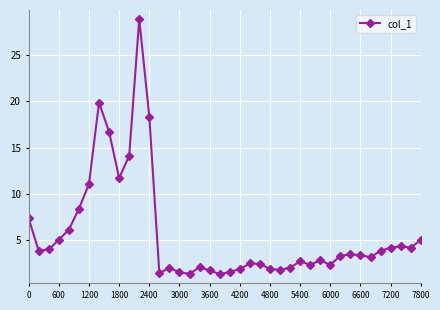

What is the value of the 12th point from the left?

28.9